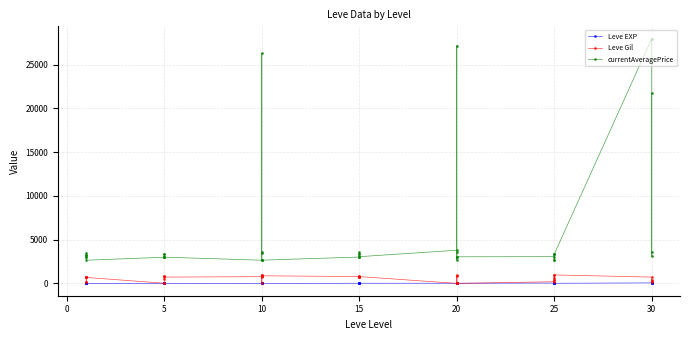

The currentAveragePrice series shows 882 at 5. True or false?

False